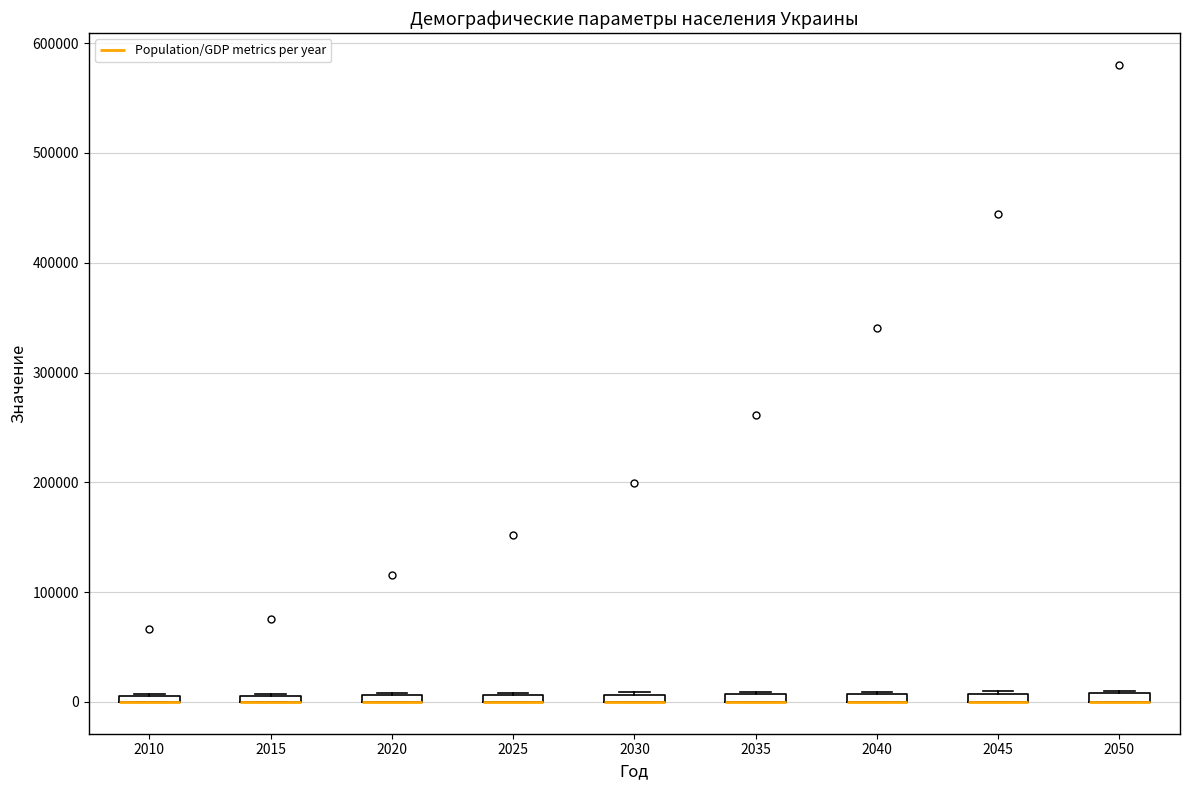

Where is the upper edge of the box at x = 2040 on the y-axis? The values are not printed on the chart, so give them approximately, as read against the axis.

10000